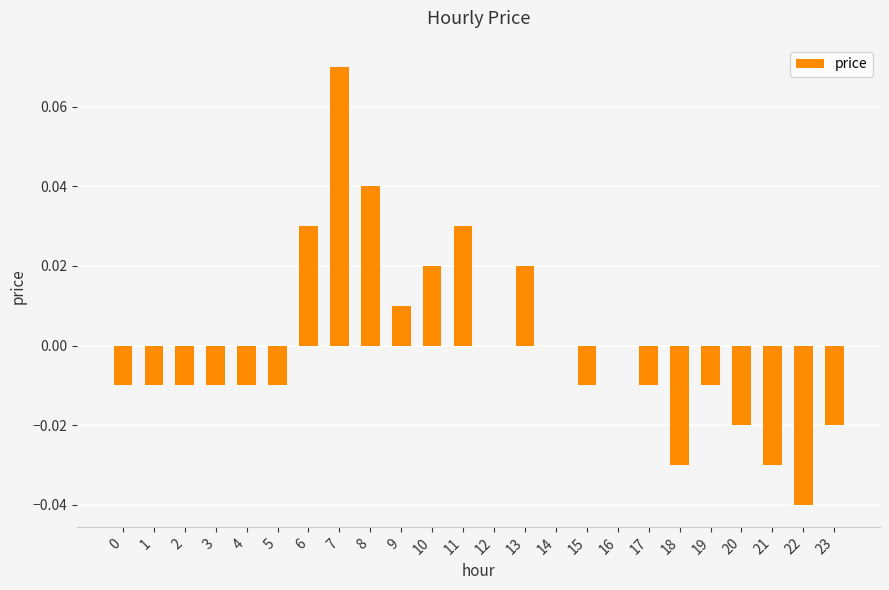

The chart shows a value of -0.0 at 0. True or false?

True